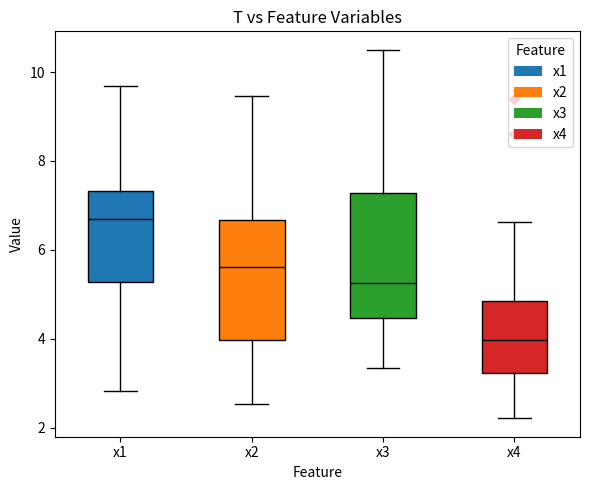

Where does the upper whisker of the box for x1 end on the y-axis? The values are not printed on the chart, so give them approximately, as read against the axis.

9.6